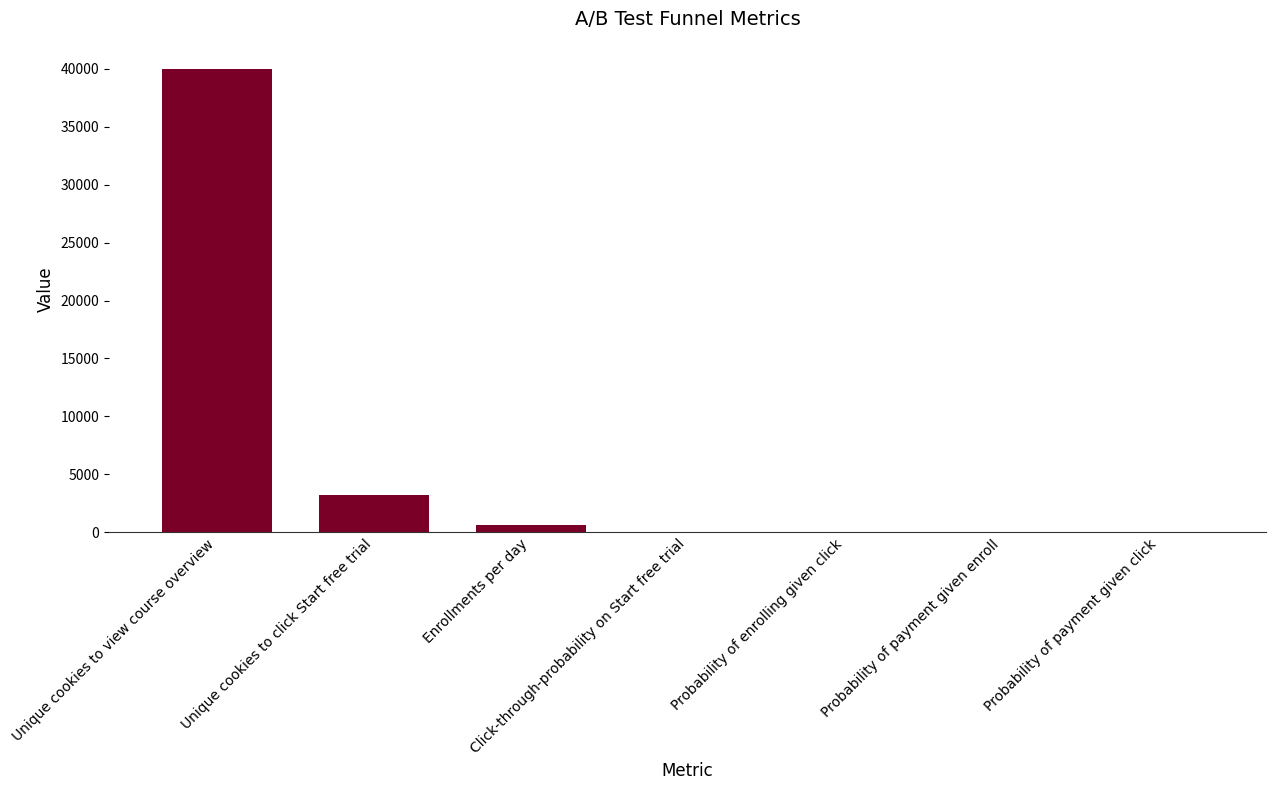

What is the sum of all values?

43860.9